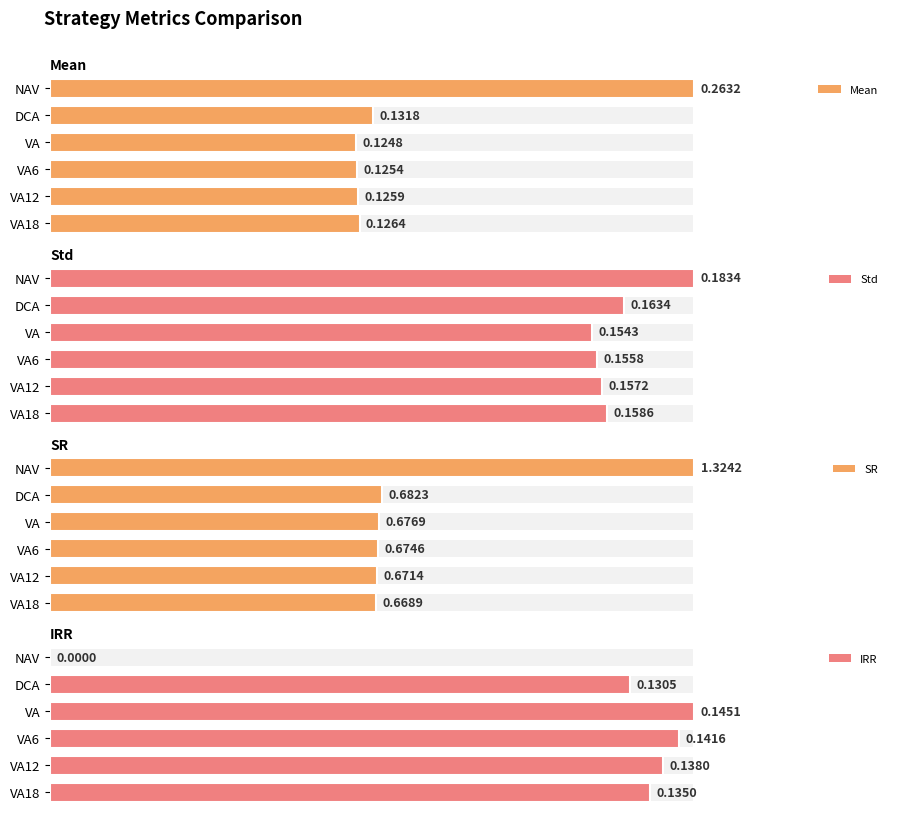

What is the average value of the SR series?

0.8